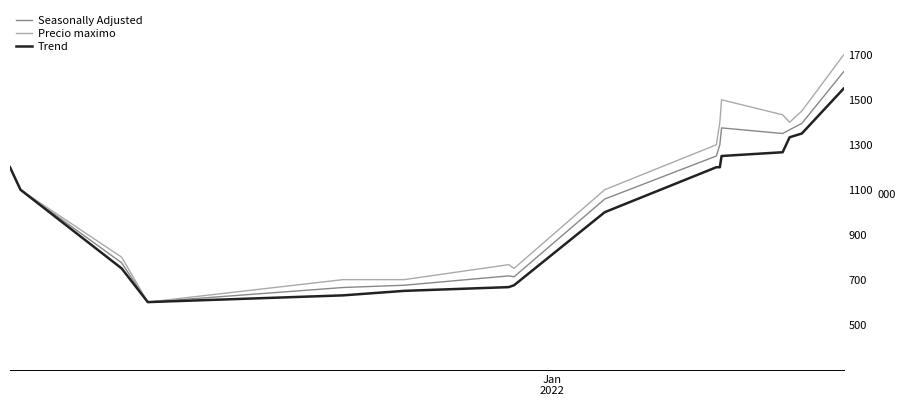

Which series has the widest spread of values?

Precio maximo